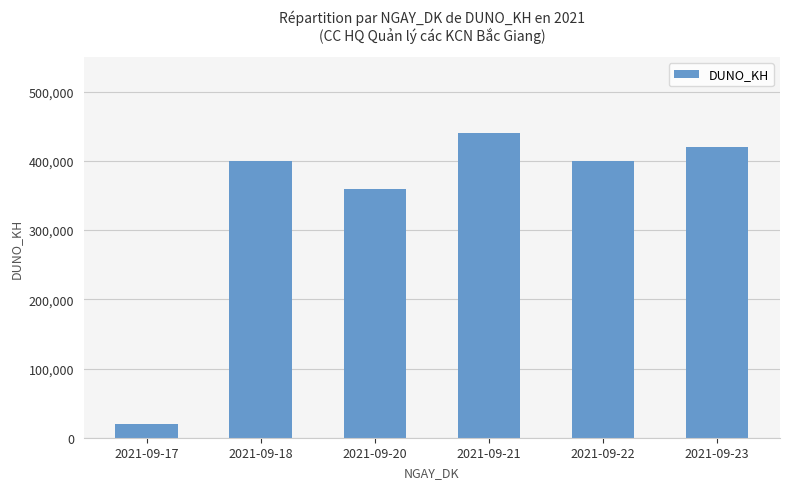

What value does the data have at 2021-09-18?

400000